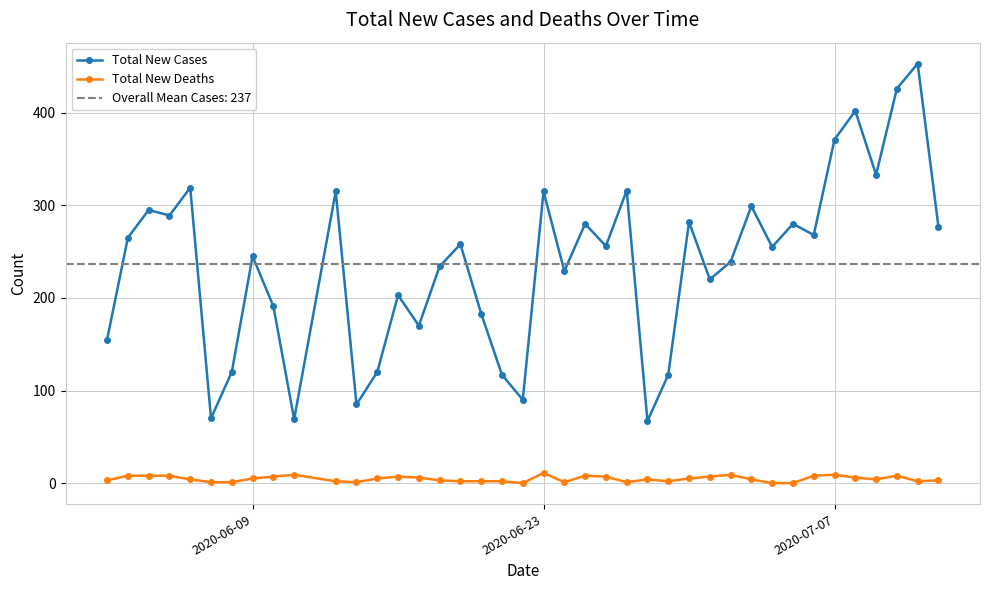

What is the minimum value for Total New Cases?

67